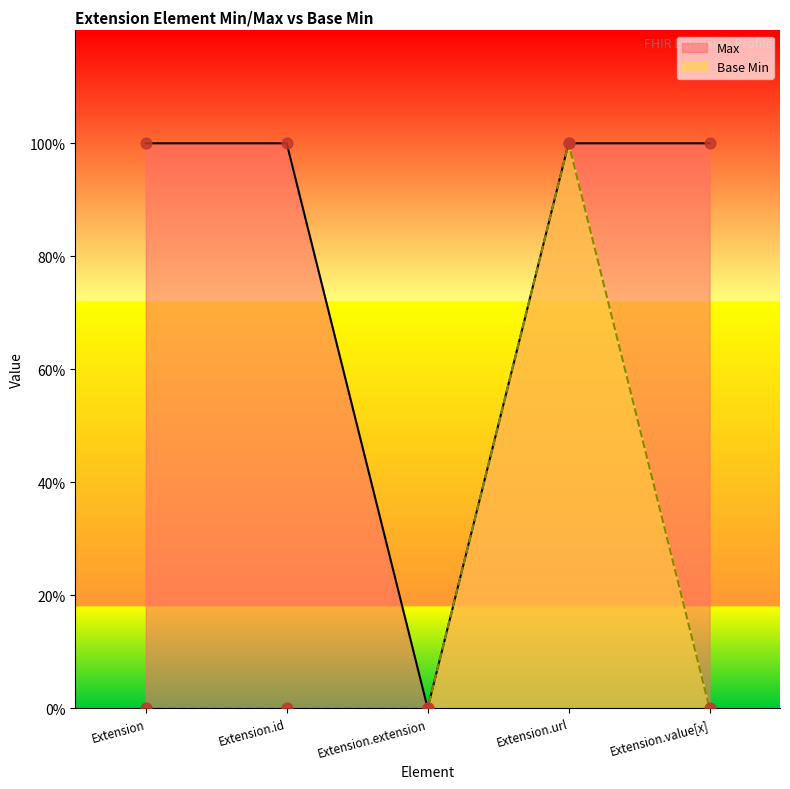

At how many categories does at least one series exceed 0?

4